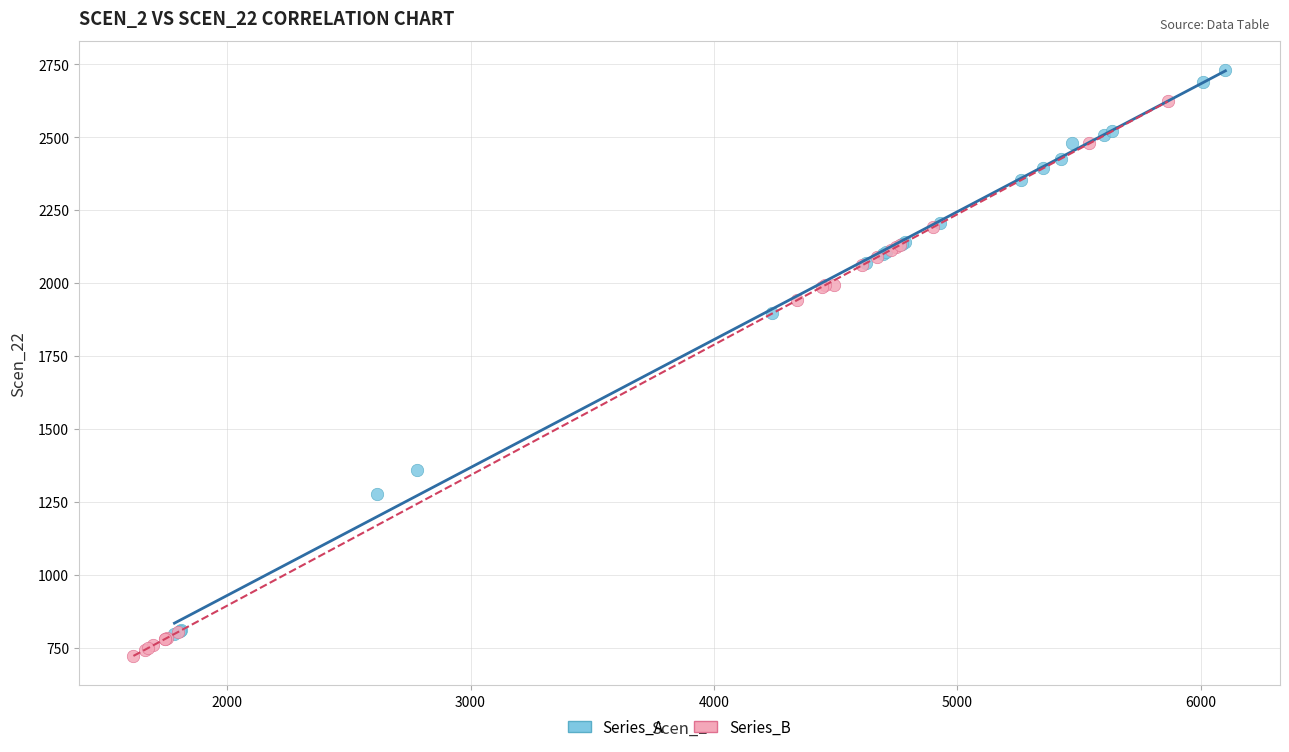

Which series contains the highest Y value?

Series_A